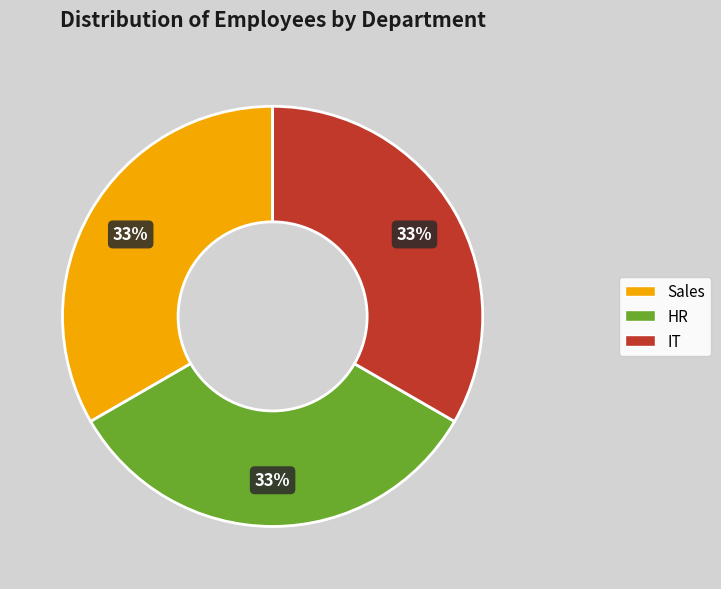

To the nearest percent, what is the average slice percentage?

33%